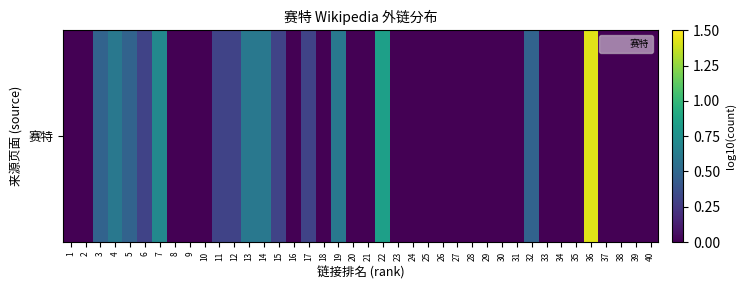

What is the sum of all values?

8.3